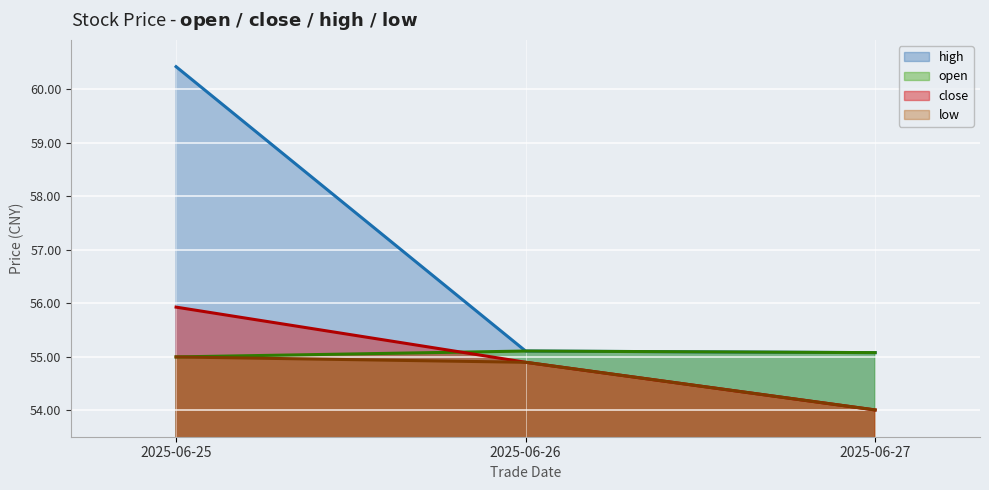

Between 2025-06-25 and 2025-06-26, which series saw the biggest shift?

high